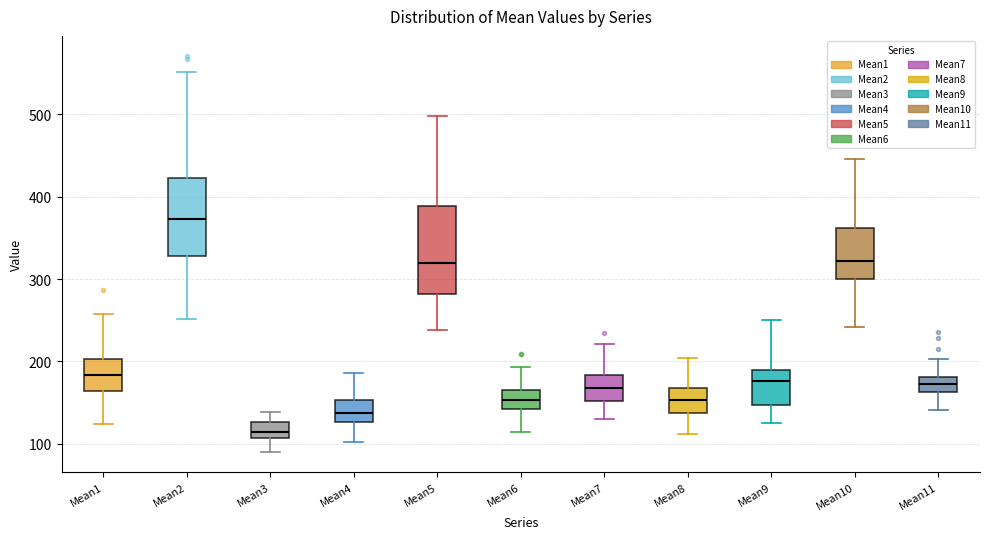

Comparing the boxes themselves (not the whiskers), which one is the tallest?

Mean5